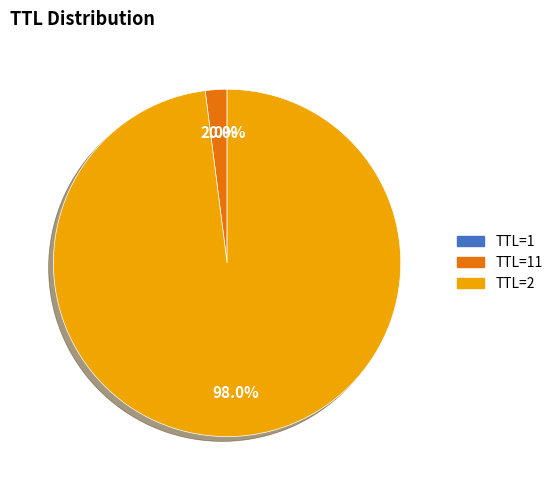

How much of the chart is everything except TTL=2?

2.0%